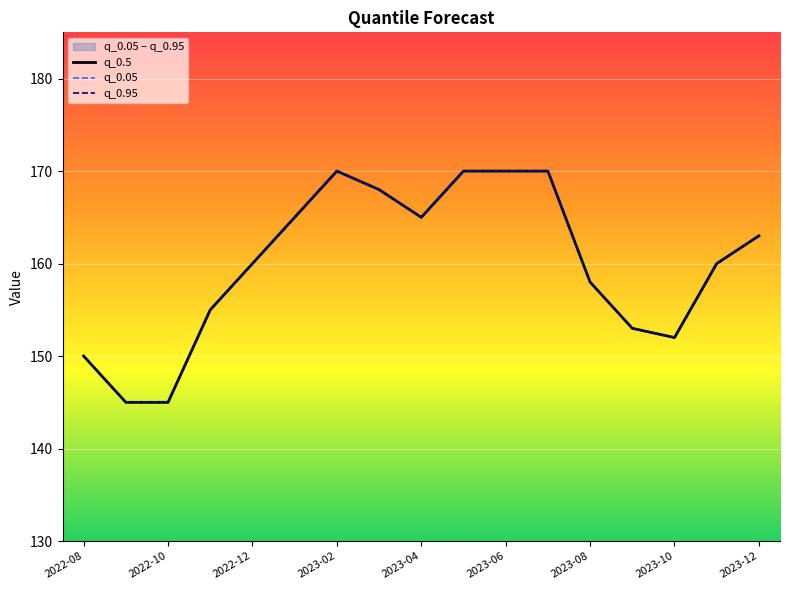

Which series changed the most between 2022-08 and 9?

q_0.5